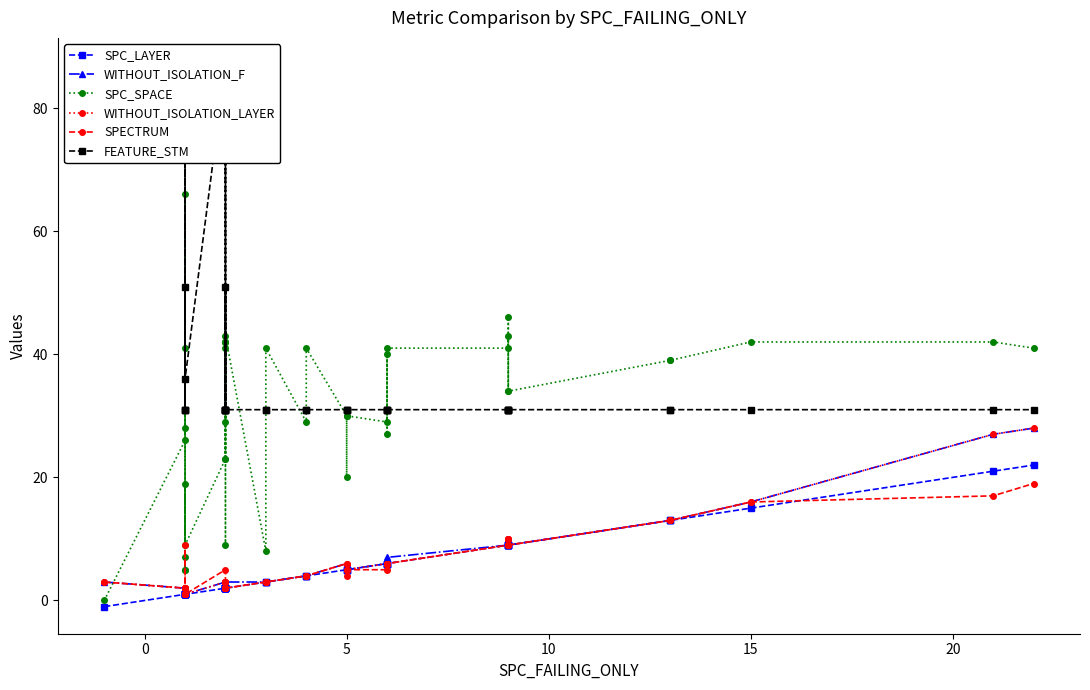

Rank the series by their maximum value, from lowest to highest.

SPECTRUM, SPC_LAYER, WITHOUT_ISOLATION_F, WITHOUT_ISOLATION_LAYER, SPC_SPACE, FEATURE_STM